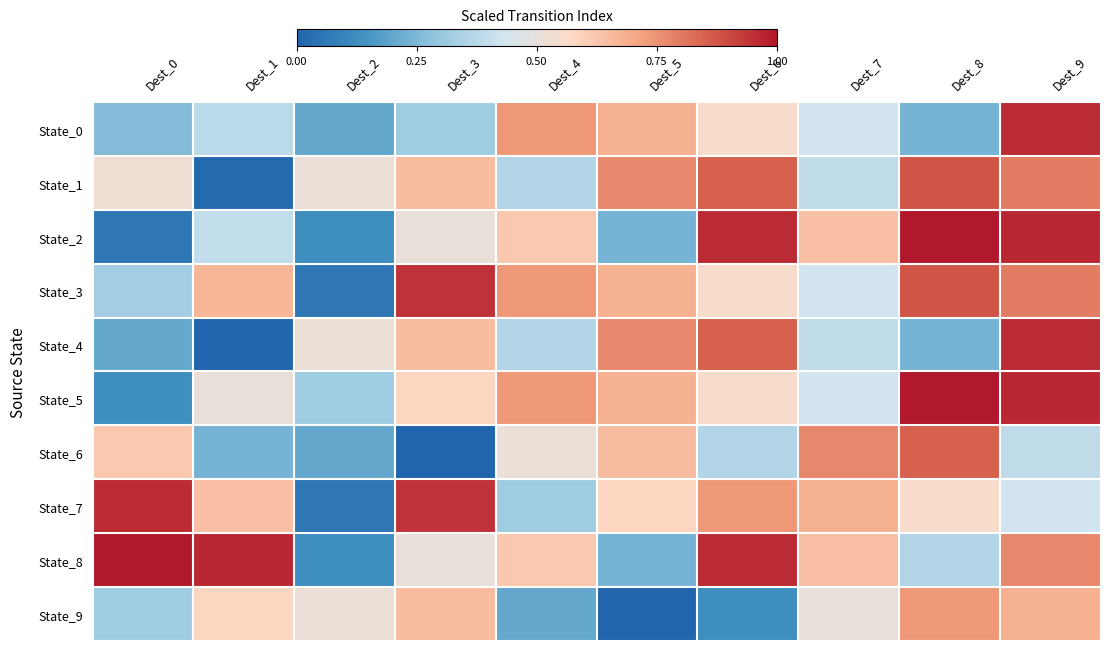

At how many categories does at least one series exceed 0?

10